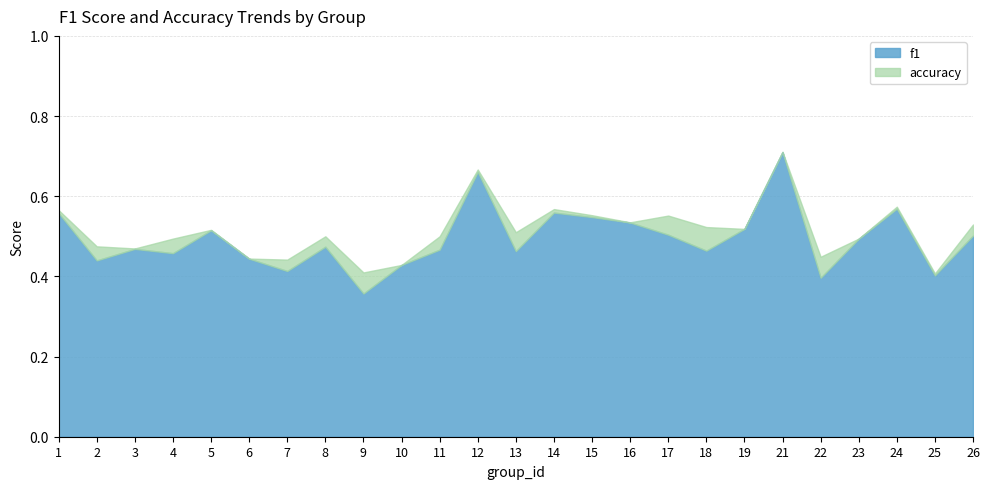

Which series has the largest total across all categories?

accuracy